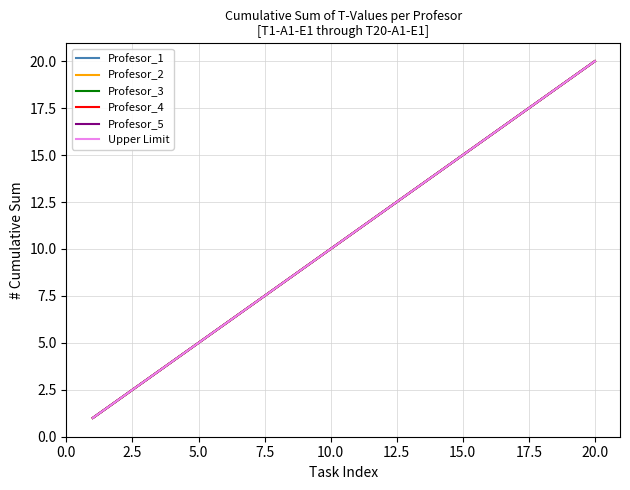

Does the chart display data point markers on the line(s)?

No